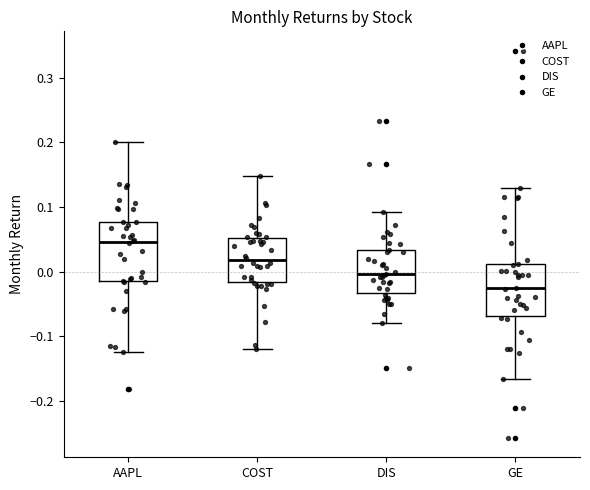

Reading left to right, transcribe this box plot: for each box, give where its median line is, the range the box spans, and where its two whiskers end, as read against the y-axis. The values are not printed on the chart, so give them approximately, as read against the axis.

AAPL: median 0.05, box -0.02 to 0.08, whiskers -0.12 to 0.20
COST: median 0.02, box -0.02 to 0.05, whiskers -0.12 to 0.15
DIS: median 0.00, box -0.03 to 0.03, whiskers -0.08 to 0.09
GE: median -0.03, box -0.07 to 0.01, whiskers -0.17 to 0.13